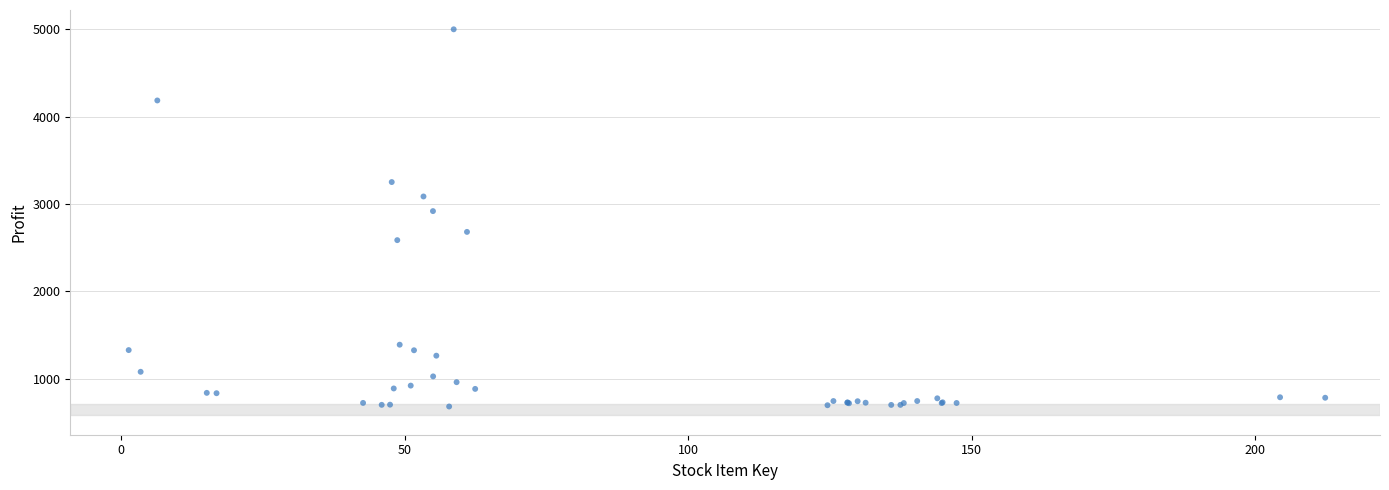

What Y value in the scatter plot is closest to 2839?

2917.6